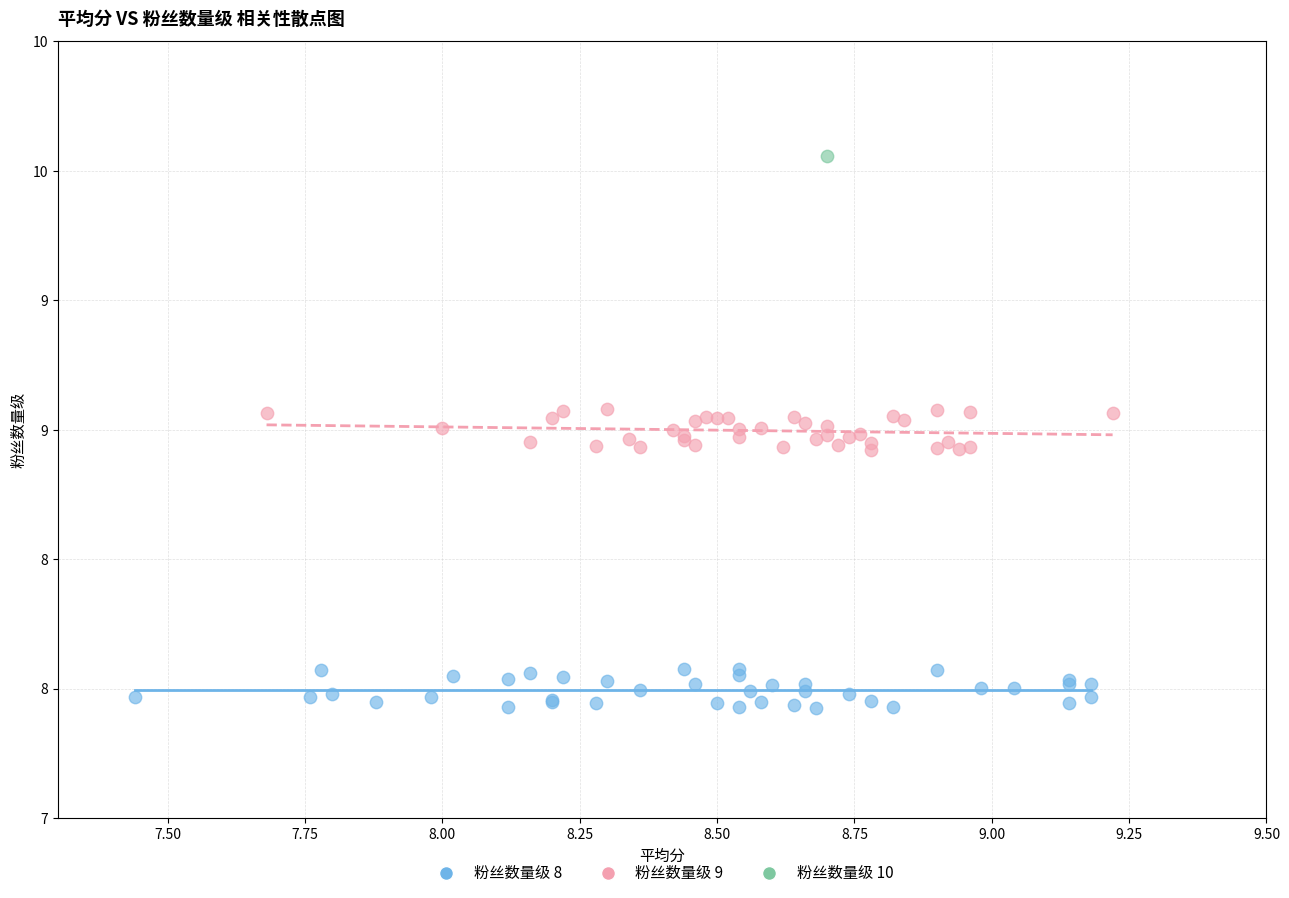

What are all the series names shown in the legend?

粉丝数量级 8, 粉丝数量级 9, 粉丝数量级 10